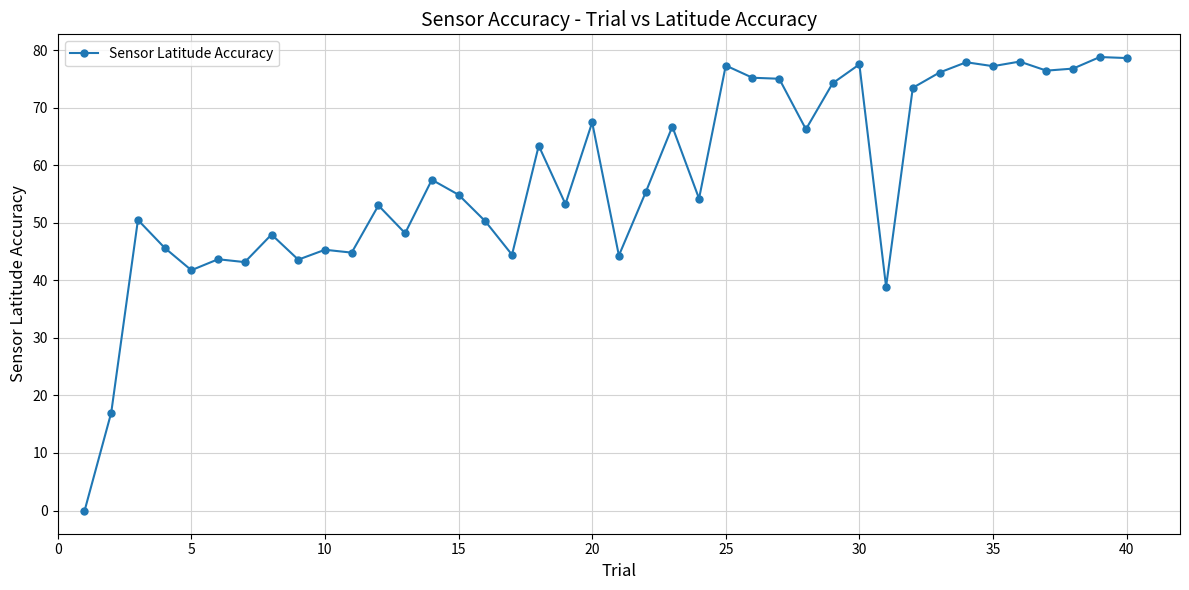

What is the sum of all values?

2314.3